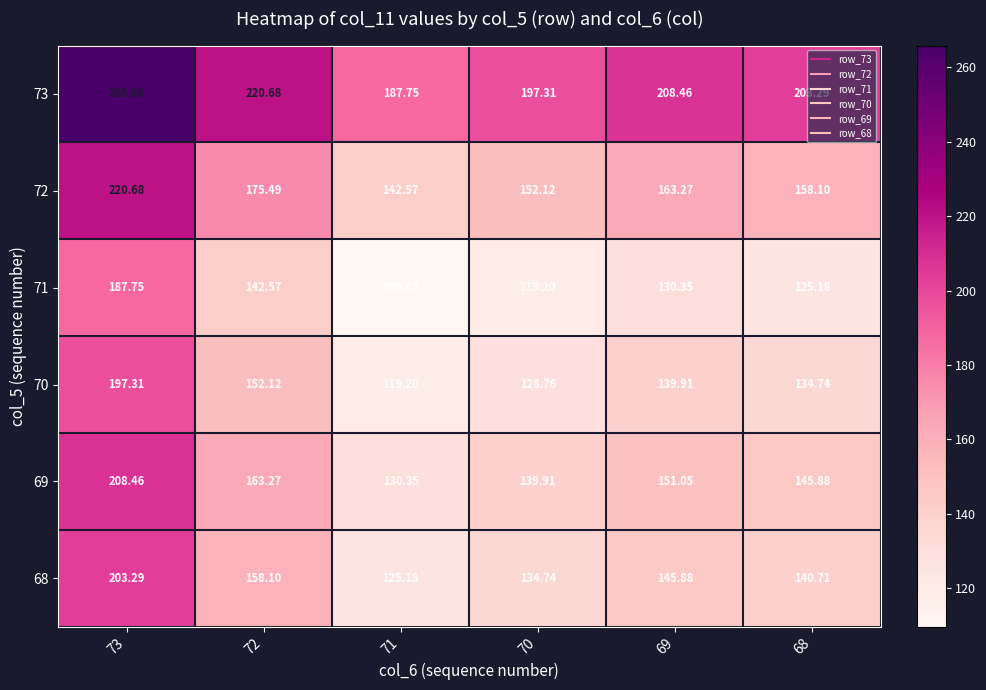

Is the value of 73 at 72 greater than the value of 68 at 72?

Yes